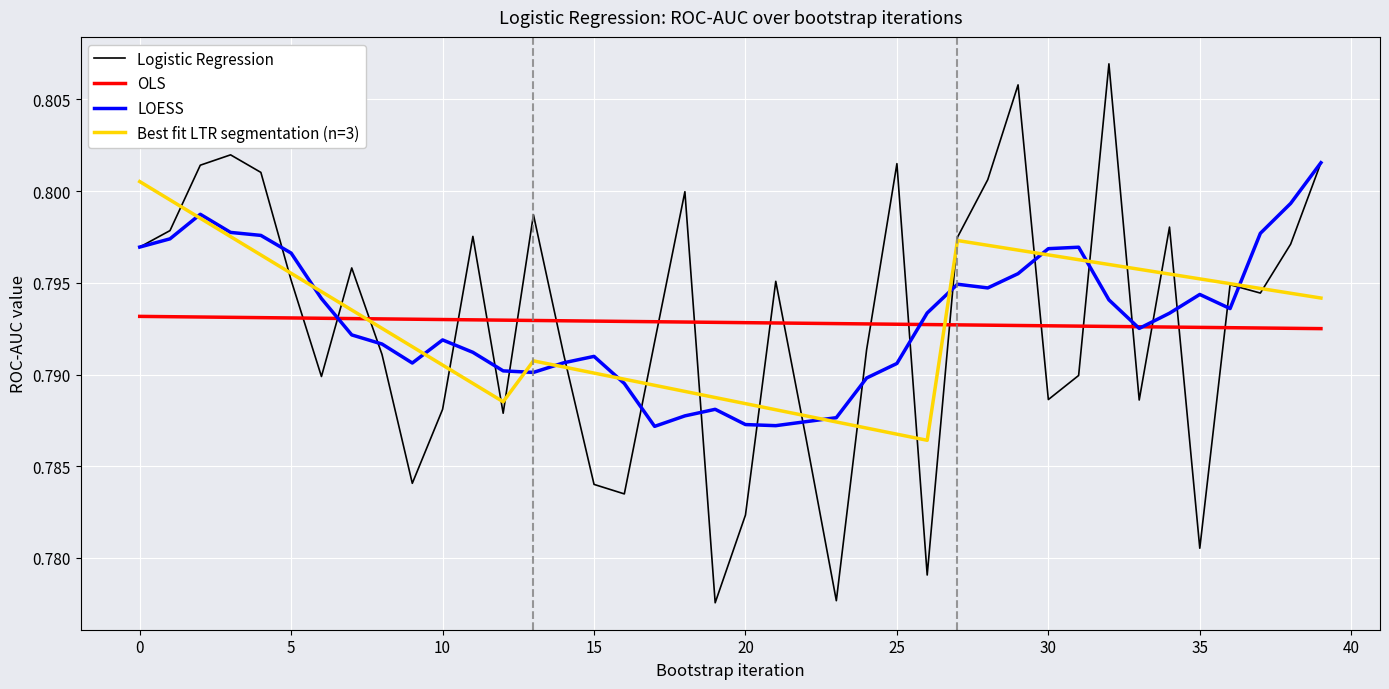

Does the chart display data point markers on the line(s)?

No